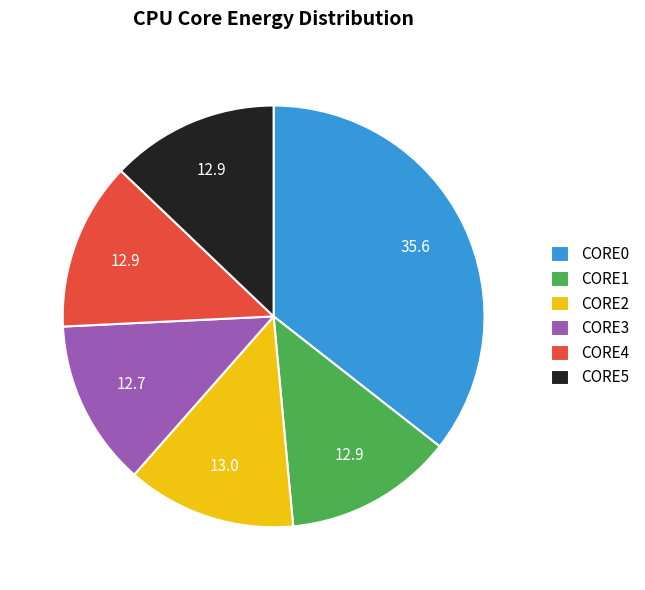

Is it true that CORE2 is 19% of the pie?

False